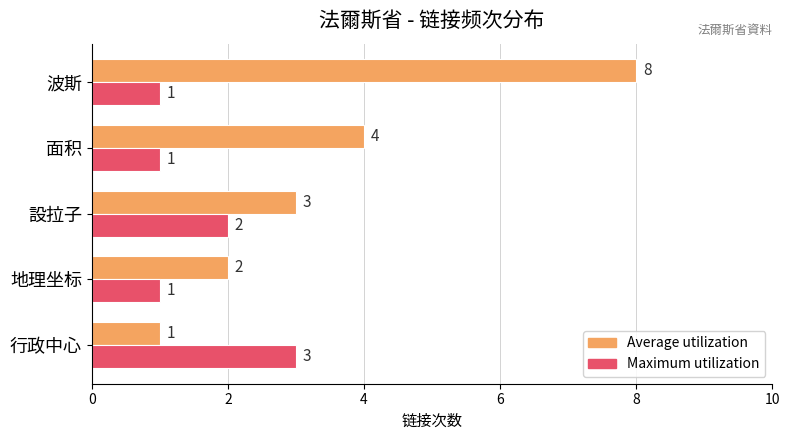

How many series are shown in this chart?

2